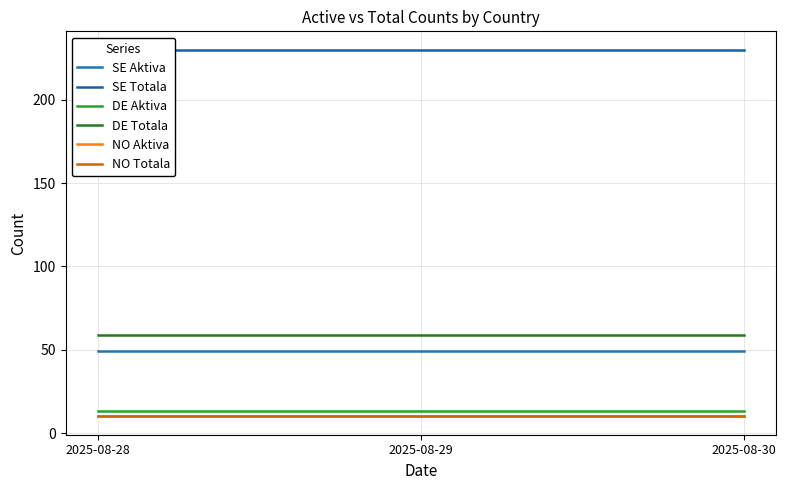

What are all the series names shown in the legend?

SE Aktiva, SE Totala, DE Aktiva, DE Totala, NO Aktiva, NO Totala